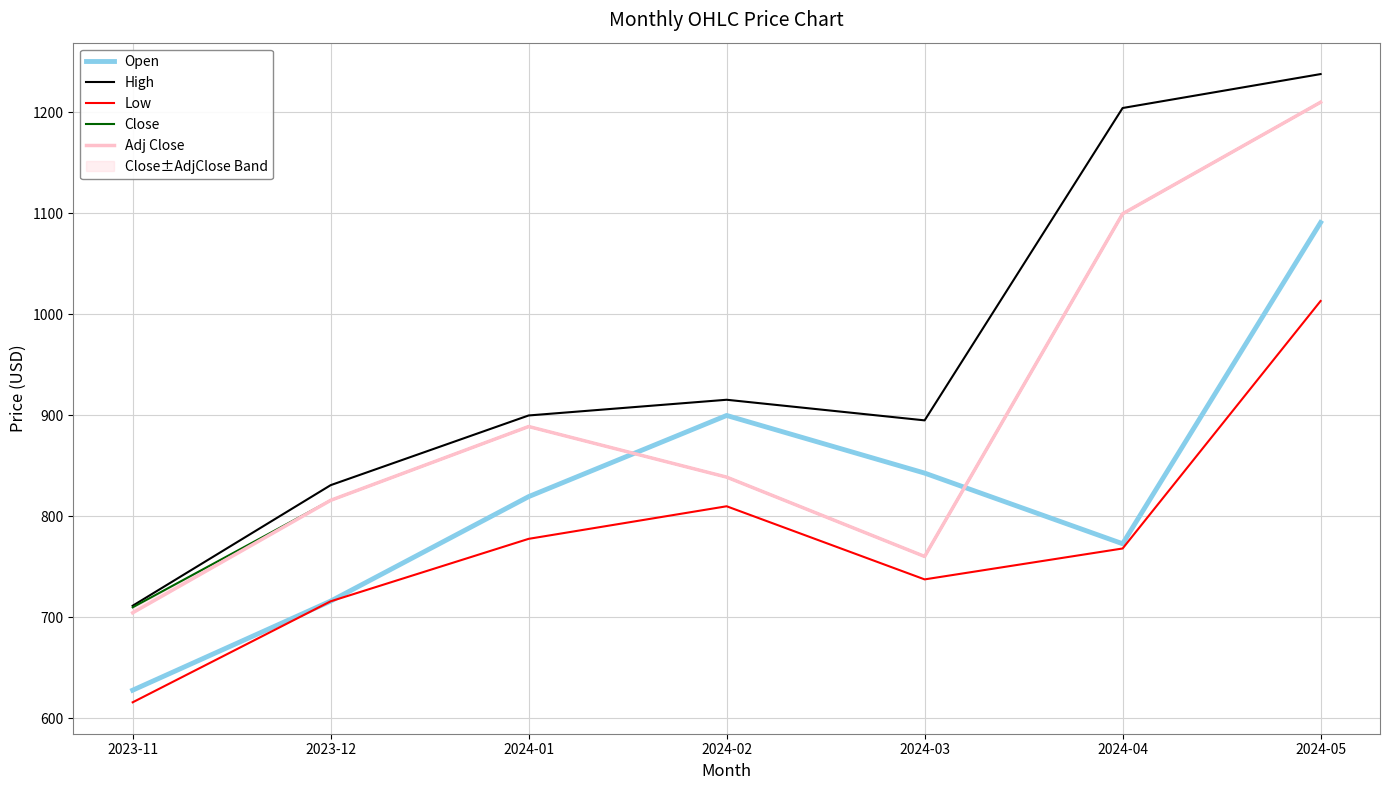

How many times do Adj Close and Open cross each other?

2